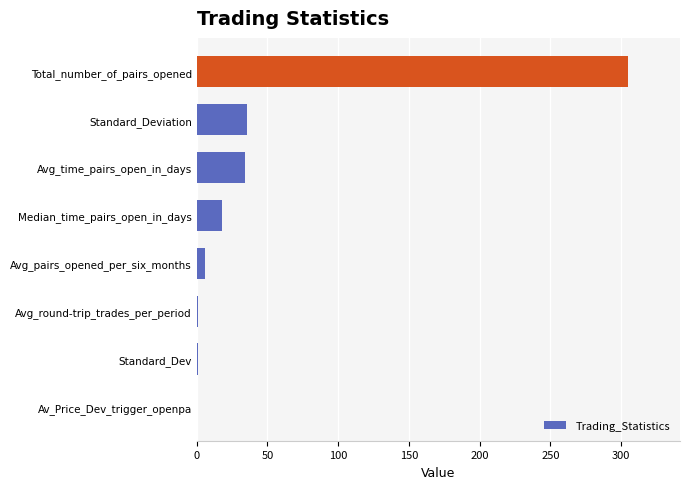

Between Avg_time_pairs_open_in_days and Avg_pairs_opened_per_six_months, which is larger?

Avg_time_pairs_open_in_days